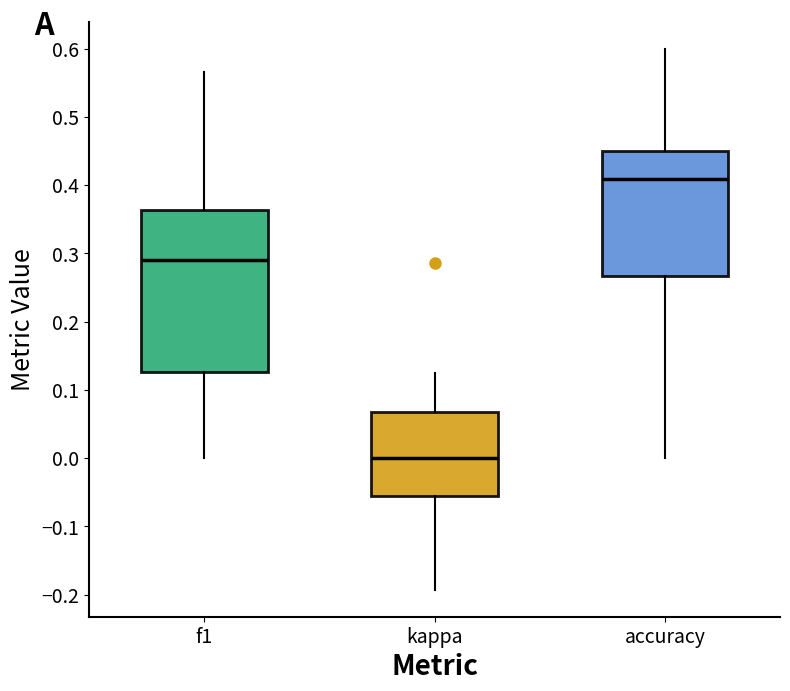

Reading left to right, read every box against the y-axis: the position of its median line, the range the box covers, and the ends of its whiskers. The values are not printed on the chart, so give them approximately, as read against the axis.

f1: median 0.29, box 0.13 to 0.36, whiskers 0.00 to 0.57
kappa: median 0.00, box -0.06 to 0.07, whiskers -0.19 to 0.13
accuracy: median 0.41, box 0.27 to 0.45, whiskers 0.00 to 0.60